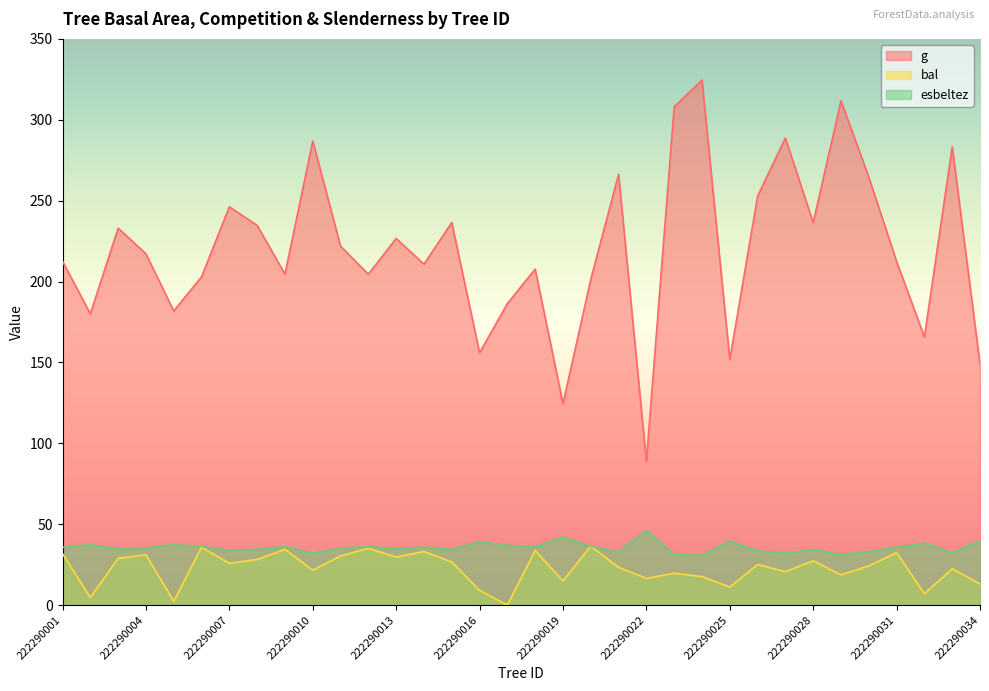

Where does the bal series first go above 25?

222290001